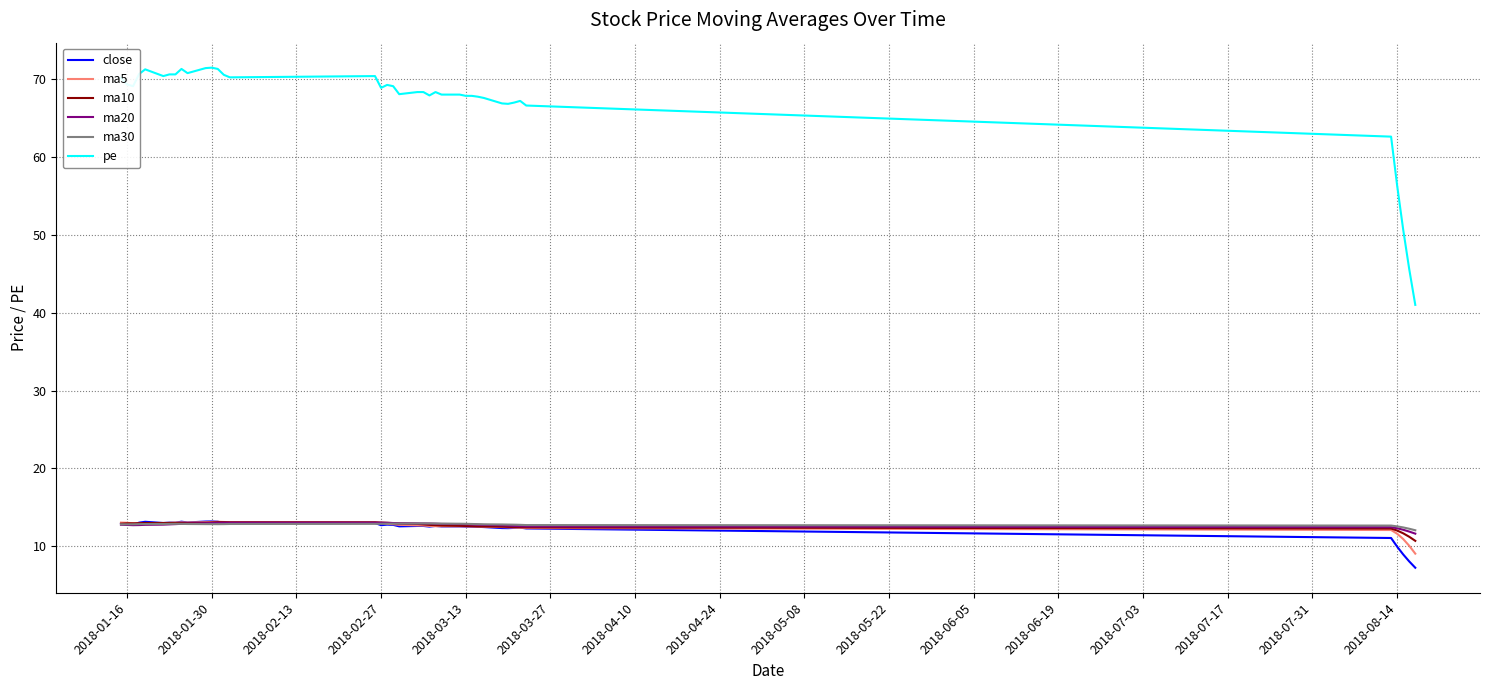

Which series has the largest range (max minus min)?

pe